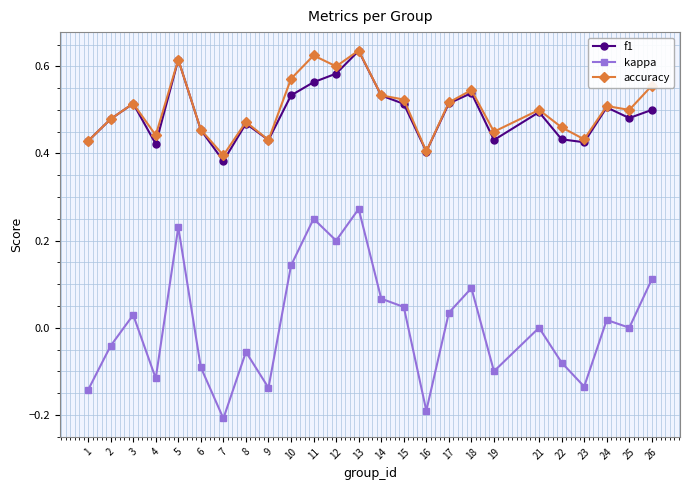

How many interior local peaks does the kappa series have?

8